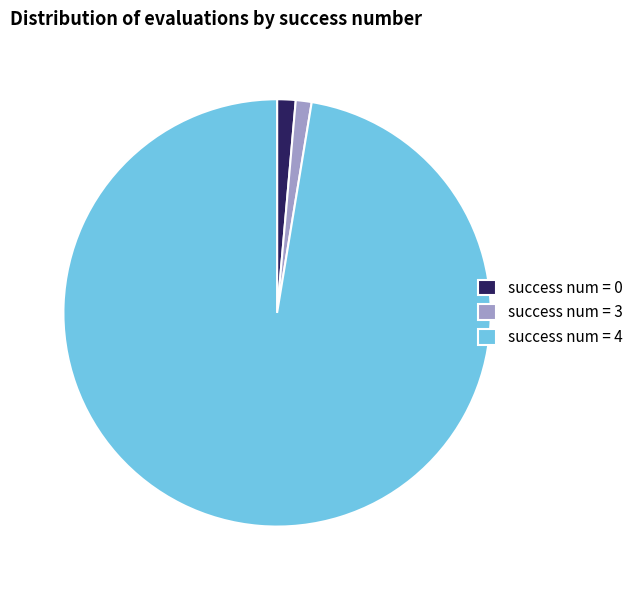

Approximately how many times larger is the value at success num = 0 compared to success num = 3?

1.2